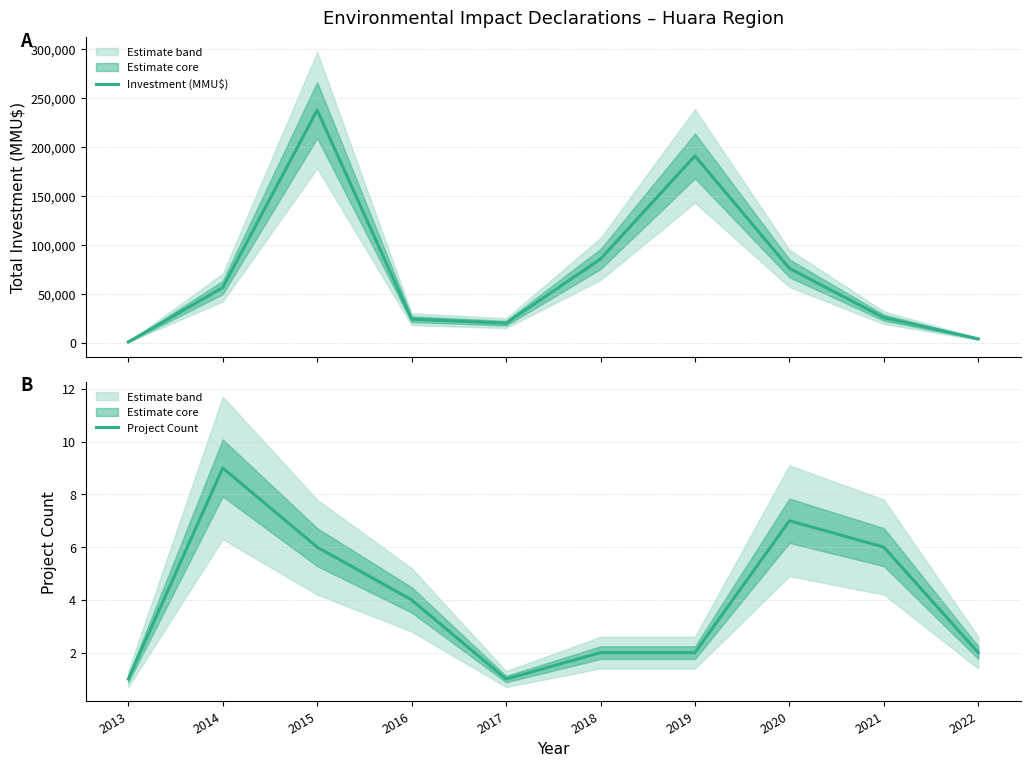

In Project Count, how many points are lower than both neighbors (excluding endpoints)?

1